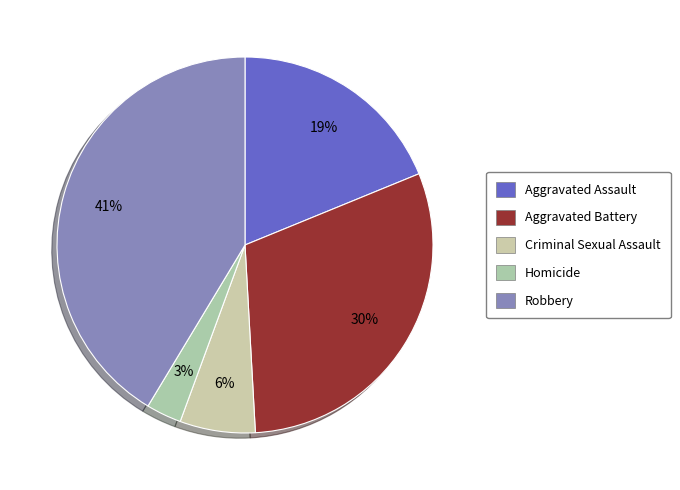

What is the largest slice in the pie chart?

Robbery